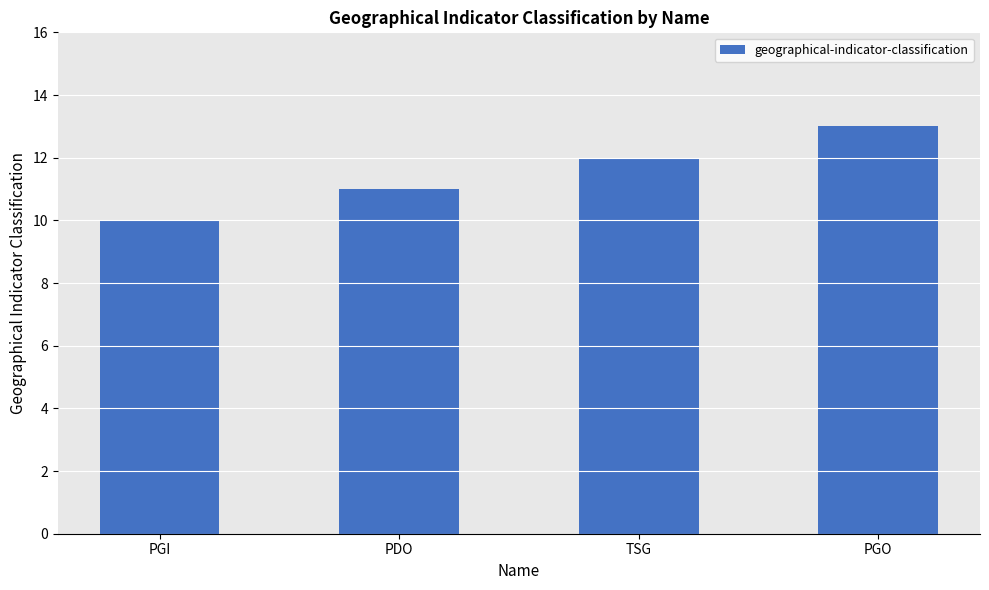

Rank the categories by value from lowest to highest.

PGI, PDO, TSG, PGO